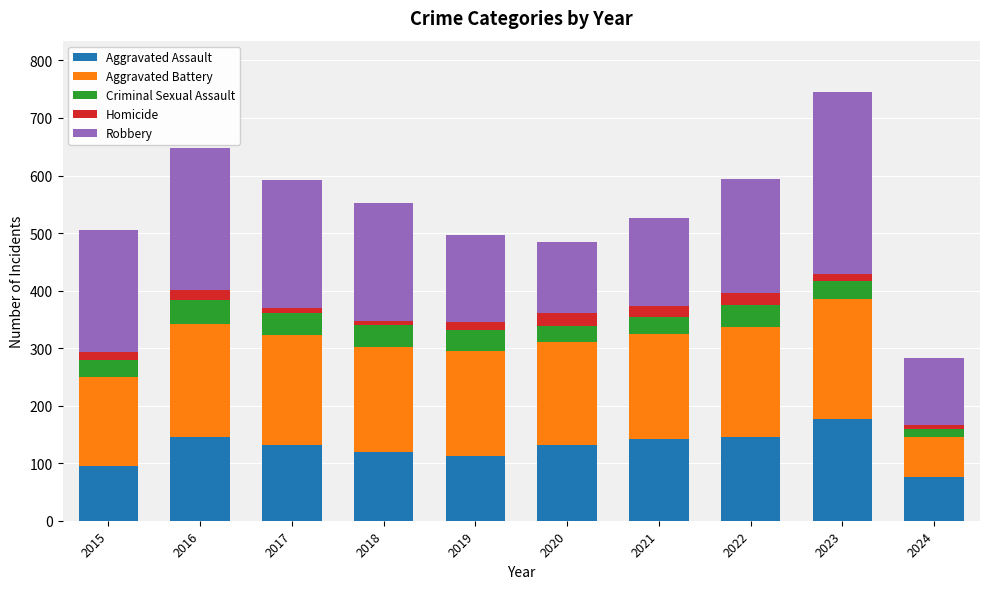

At which category is the sum across all series the highest?

2023